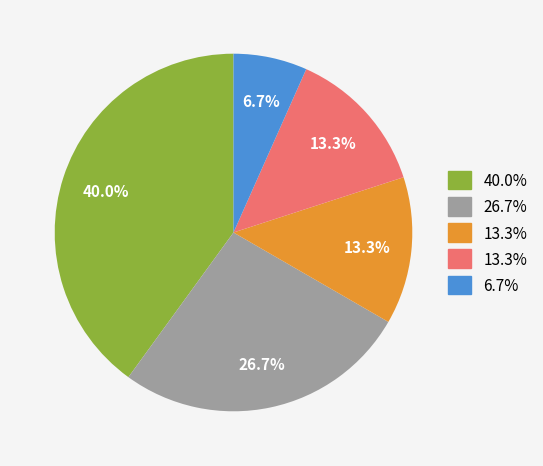

Does any single category account for the majority?

No